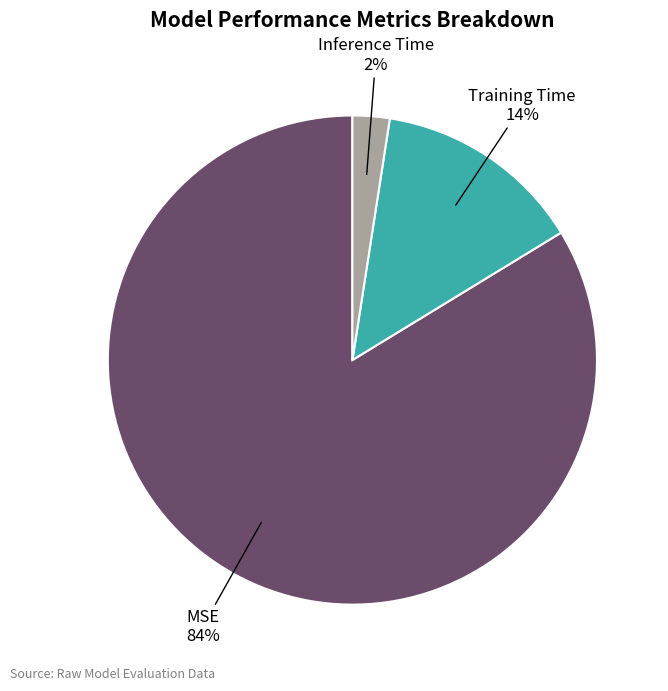

Is the sum of Inference Time and Training Time greater than half?

No